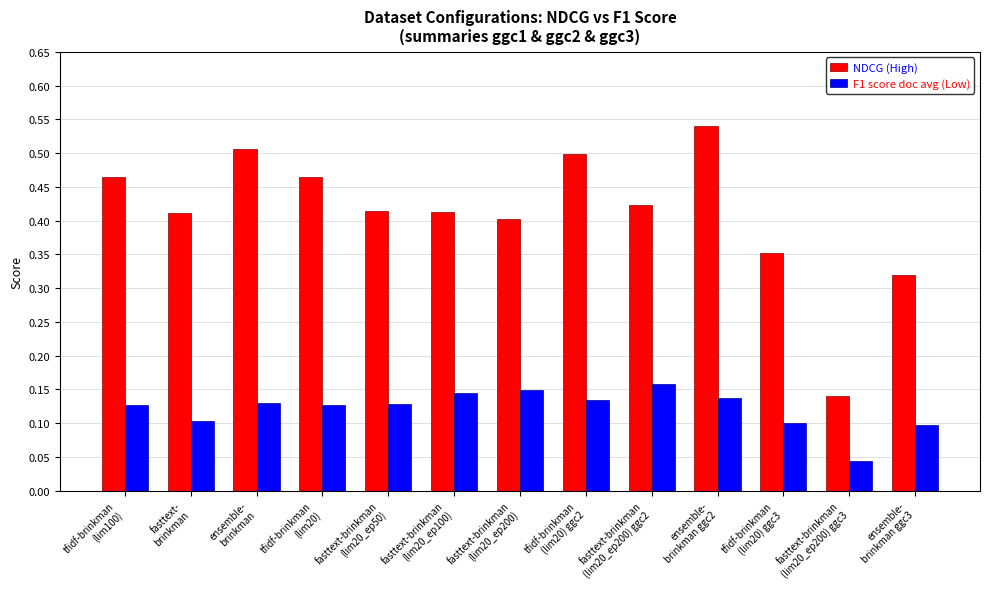

How many series are shown in this chart?

2